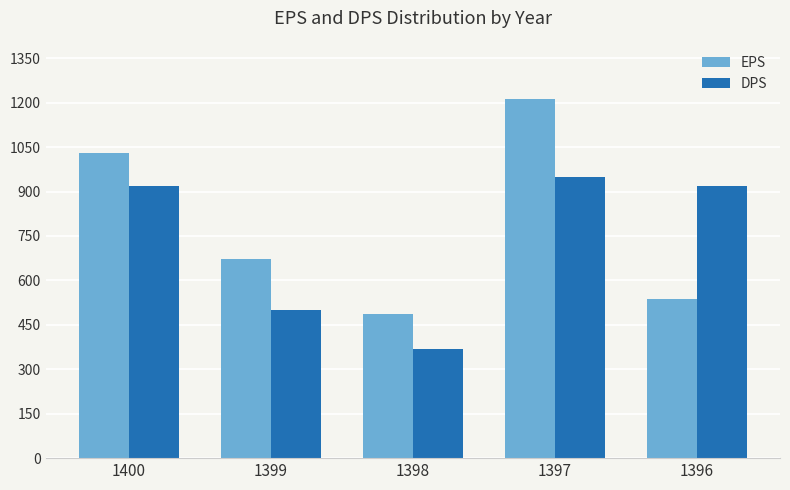

How many bars are there in each group?

2